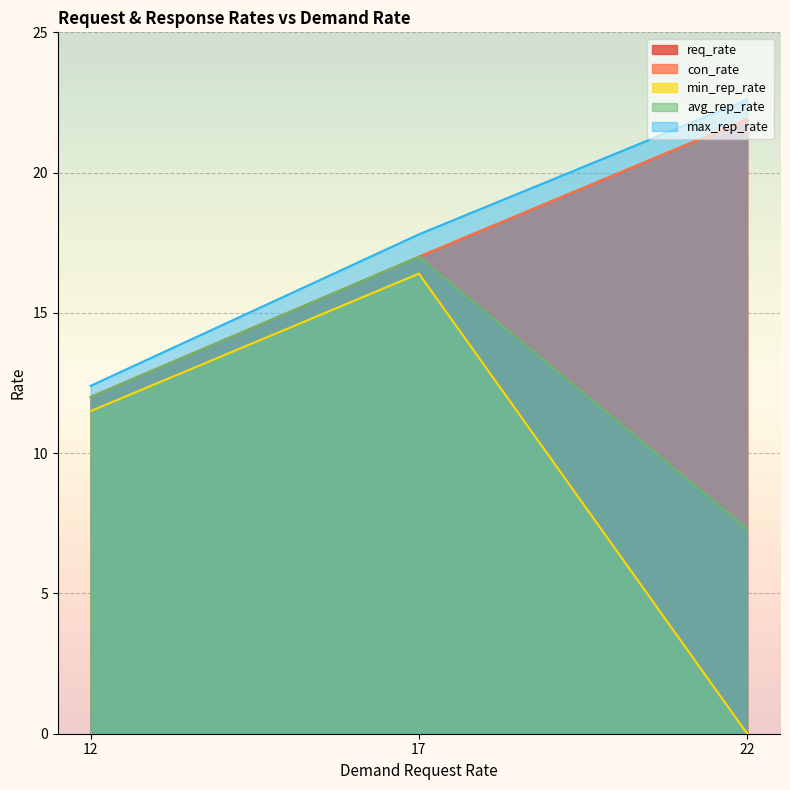

Is the value of con_rate at 22 greater than the value of max_rep_rate at 17?

Yes